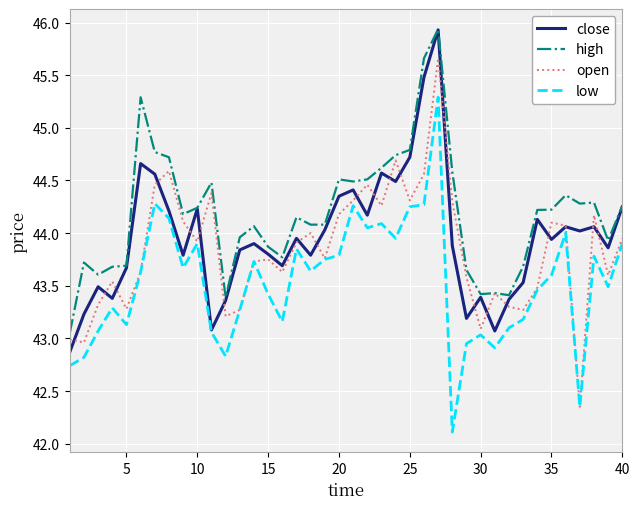

In low, how many points are lower than both neighbors (excluding endpoints)?

11